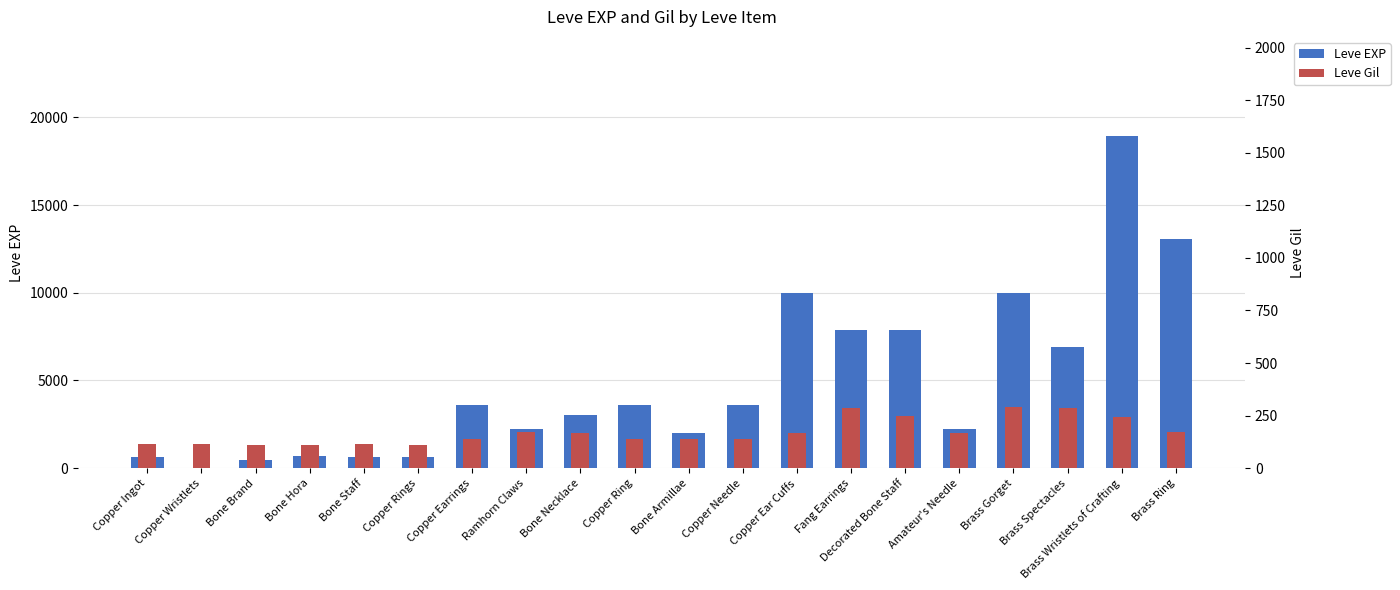

At which label does Leve EXP reach its peak?

Brass Wristlets of Crafting